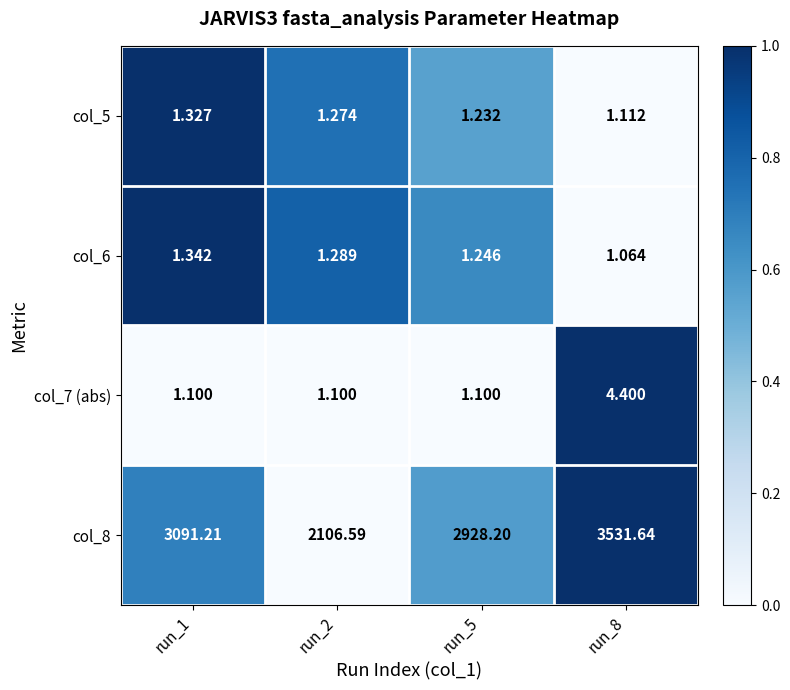

Is the value of col_8 at run_1 greater than the value of col_6 at run_8?

Yes